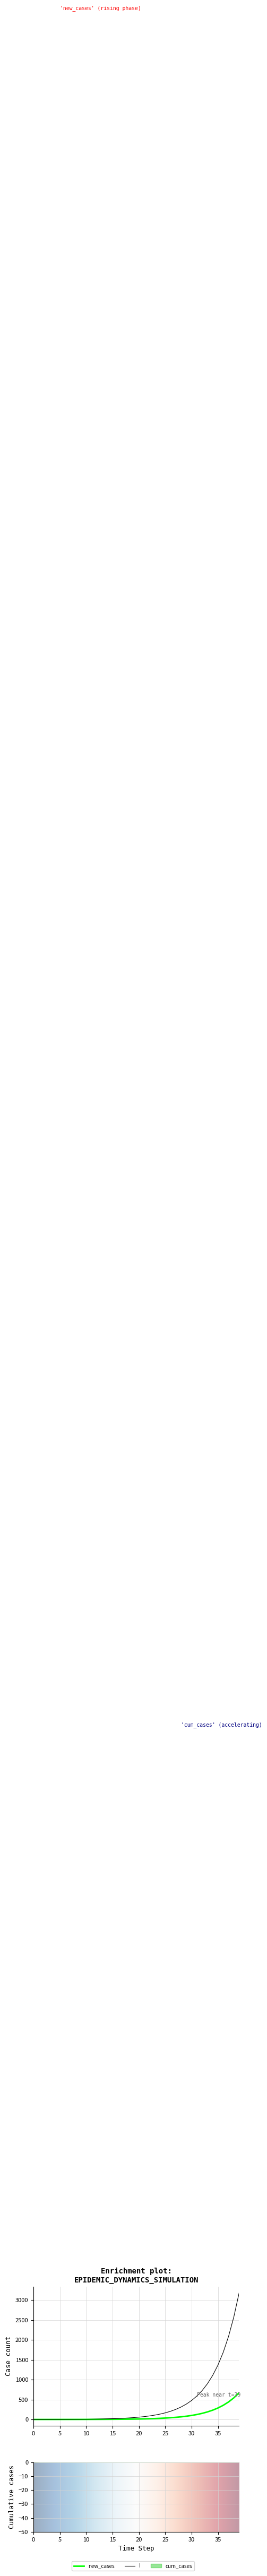

What is the maximum value for new_cases?

670.0